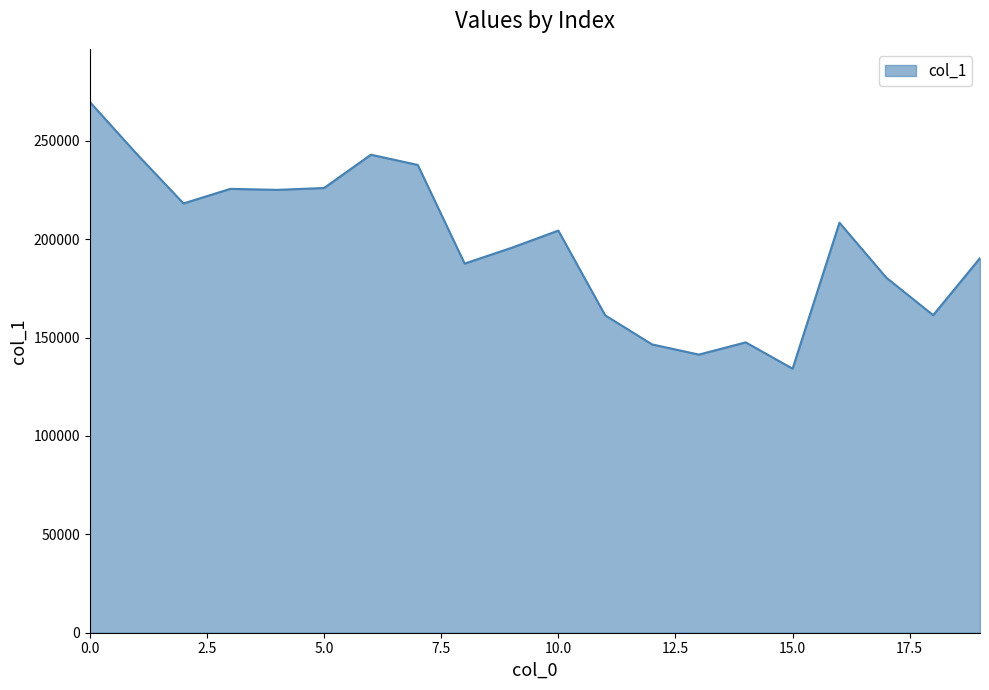

What is the maximum value shown in the chart?

269780